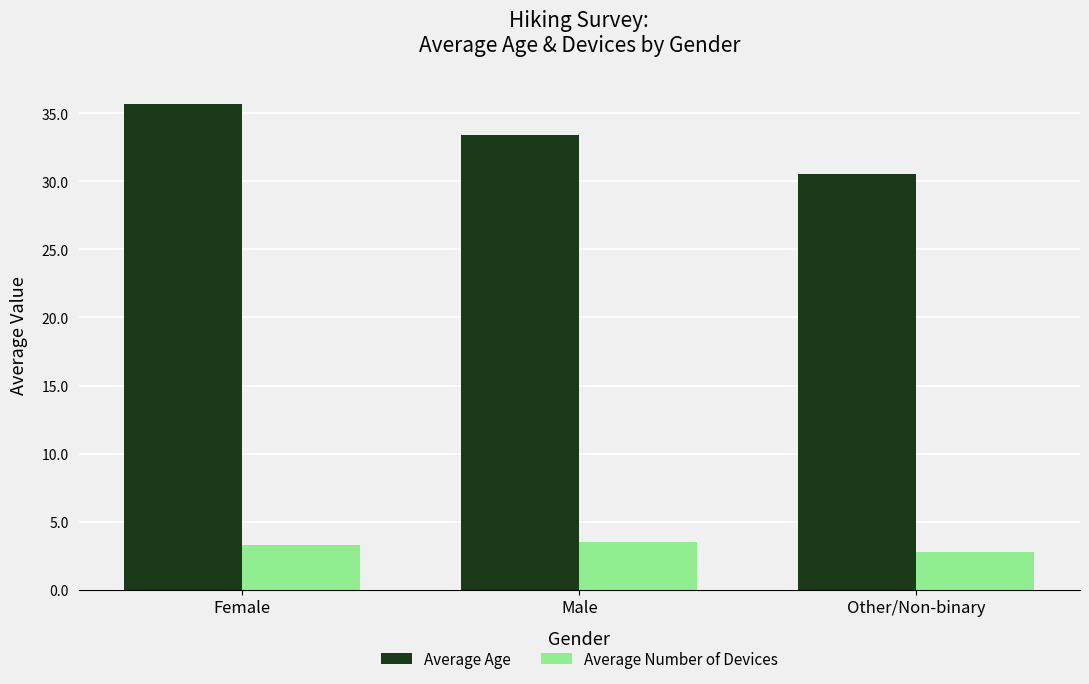

The Average Age series shows 30.5 at Other/Non-binary. True or false?

True